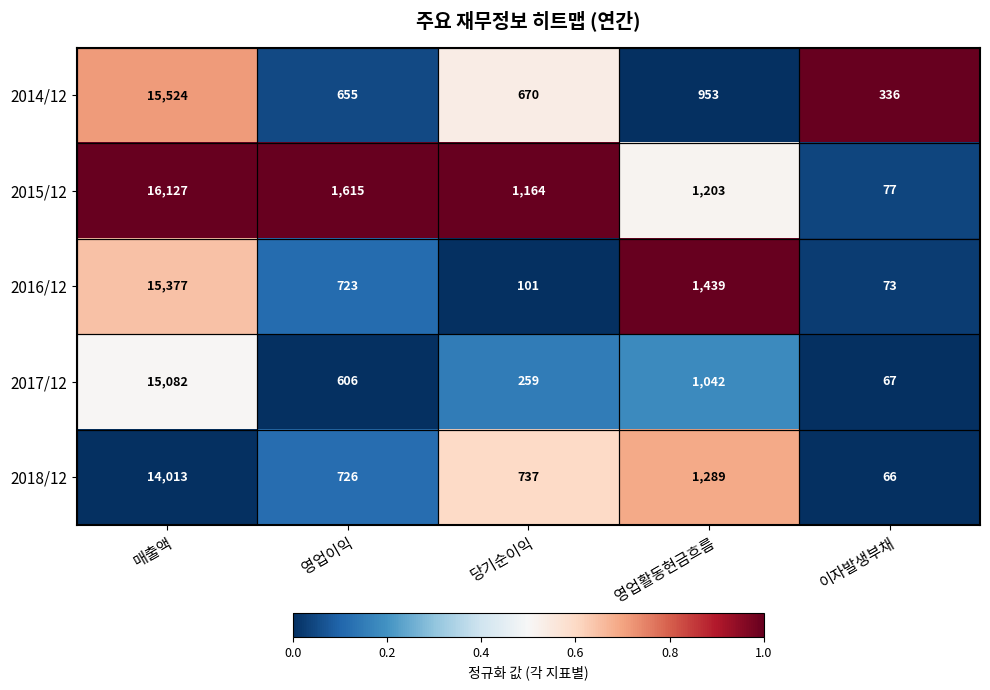

Is it true that 2018/12 equals 103 at 이자발생부채?

False